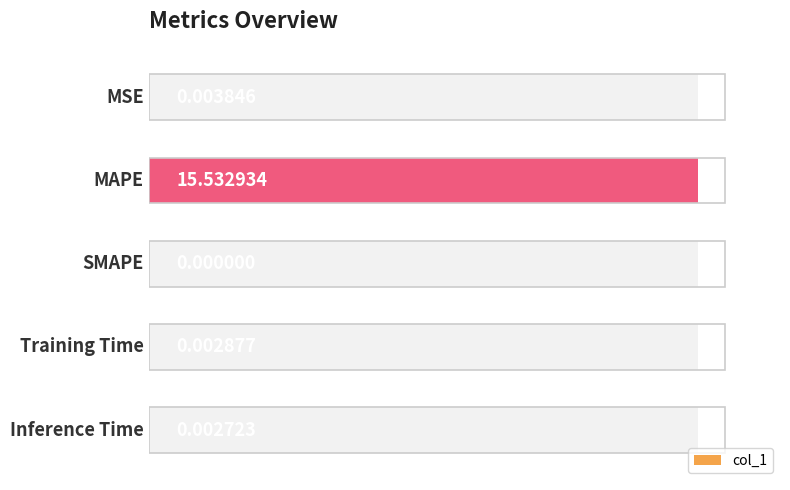

What is the average value?

3.1